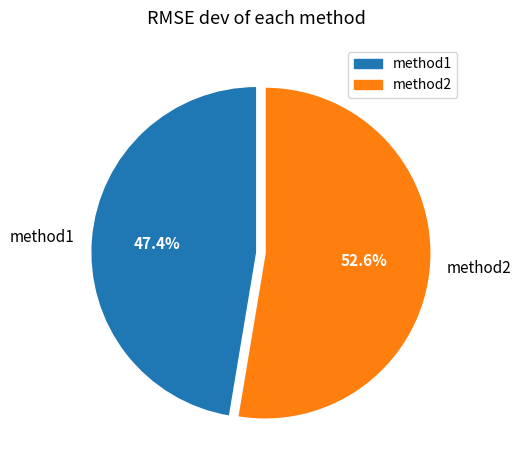

What is the largest slice in the pie chart?

method2